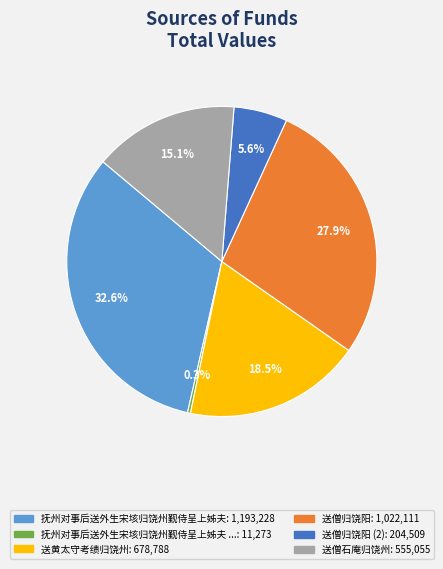

Is there a majority slice in this chart?

No